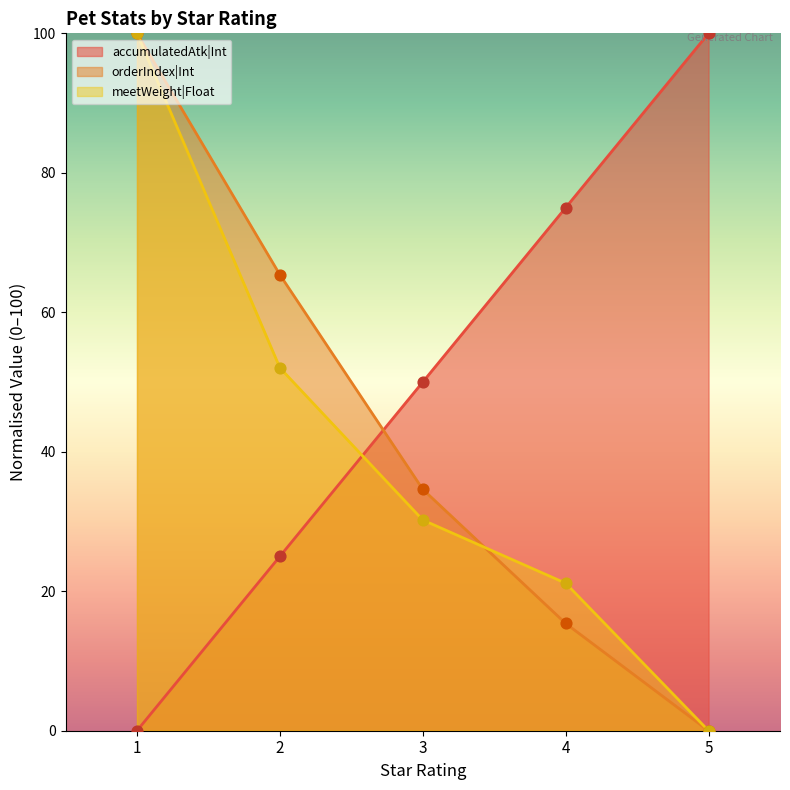

Which series has the largest total across all categories?

accumulatedAtk|Int